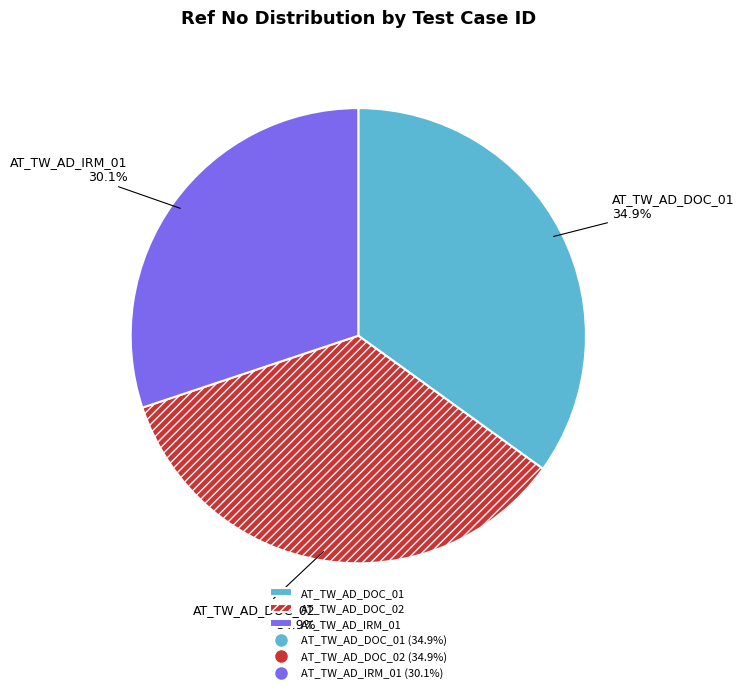

Between AT_TW_AD_DOC_02 and AT_TW_AD_IRM_01, which is larger?

AT_TW_AD_DOC_02